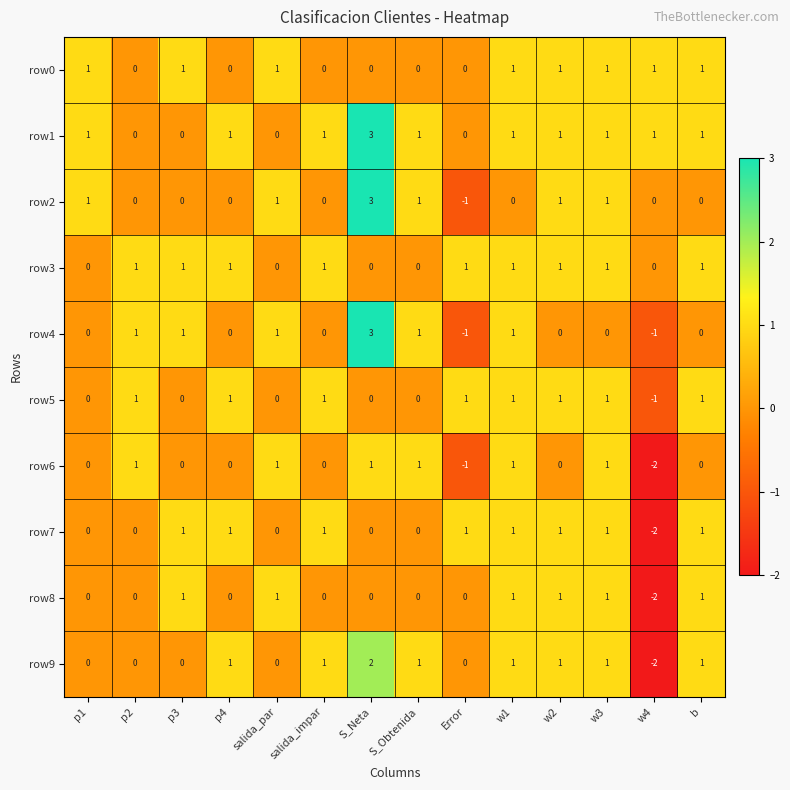

Count the row9 values in the range 0 to 1.

12